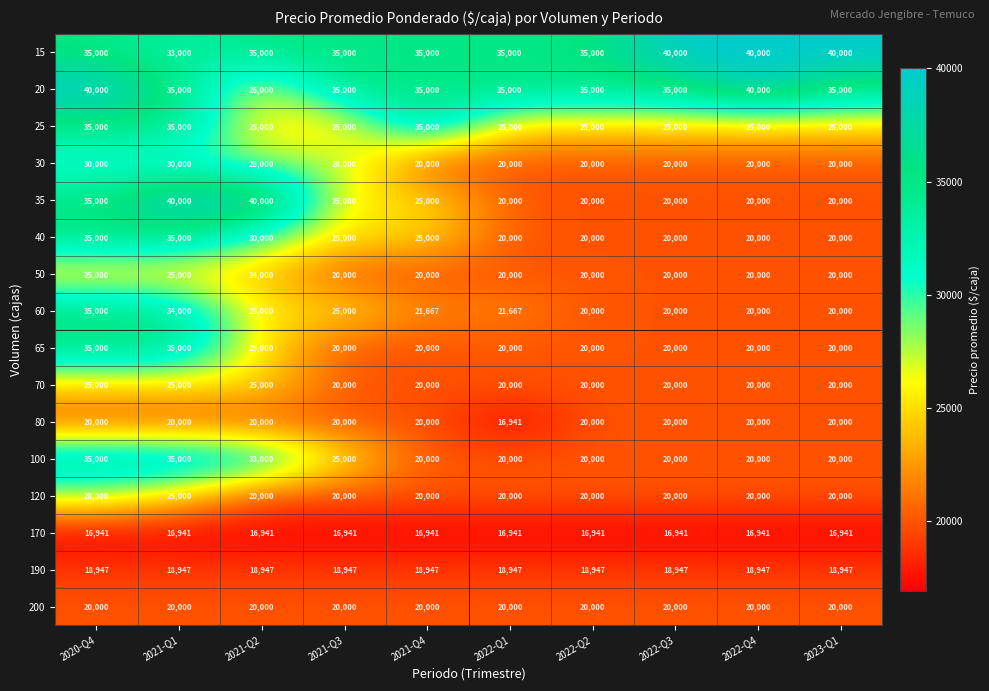

What is the maximum value for 200?

20000